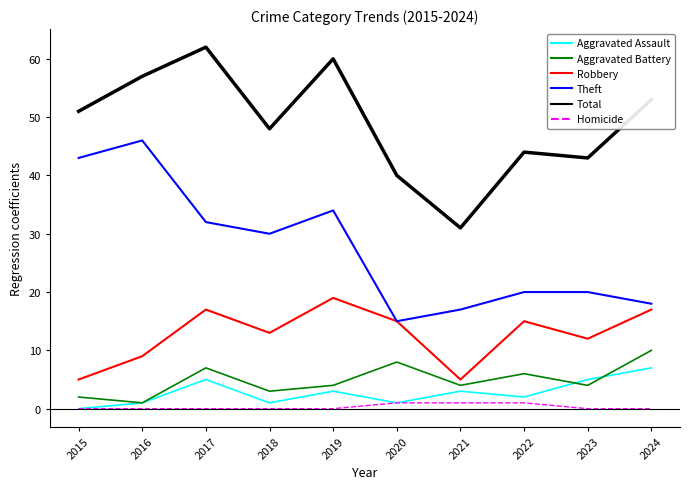

Rank the series by their maximum value, from highest to lowest.

Total, Theft, Robbery, Aggravated Battery, Aggravated Assault, Homicide